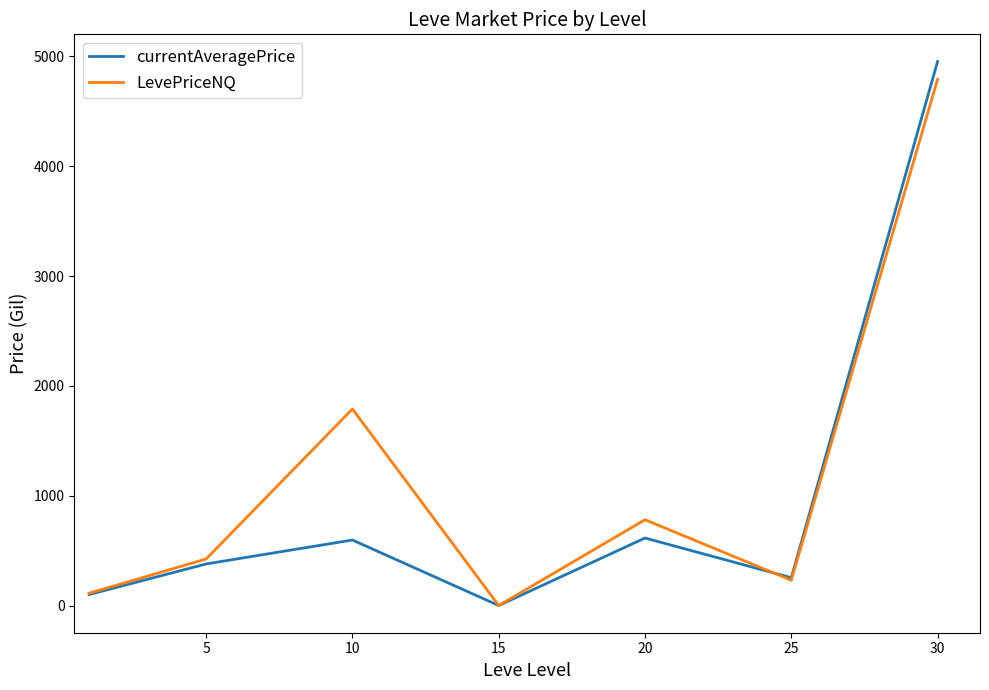

Which series has the widest spread of values?

currentAveragePrice